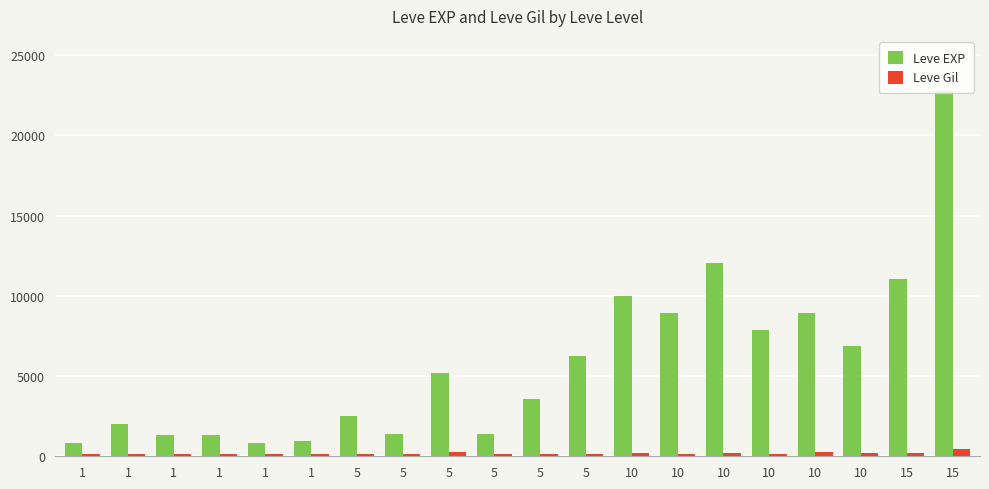

What is the sum of the Leve EXP values at 5 and 5?

6640